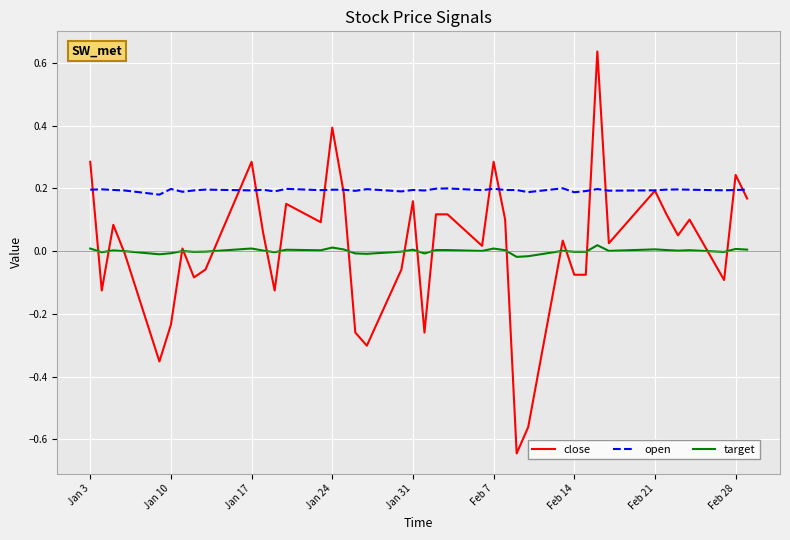

What are all the series names shown in the legend?

close, open, target